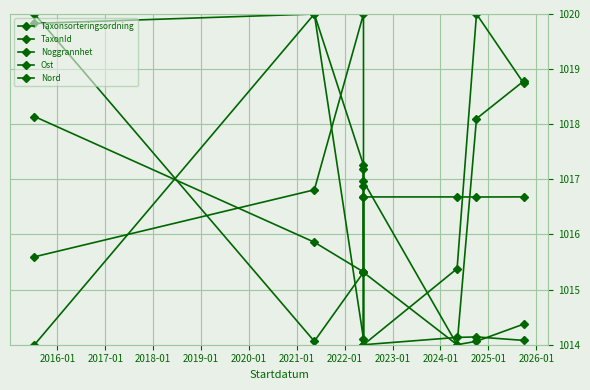

Which category has the highest value in the Taxonsorteringsordning series?

2016-01